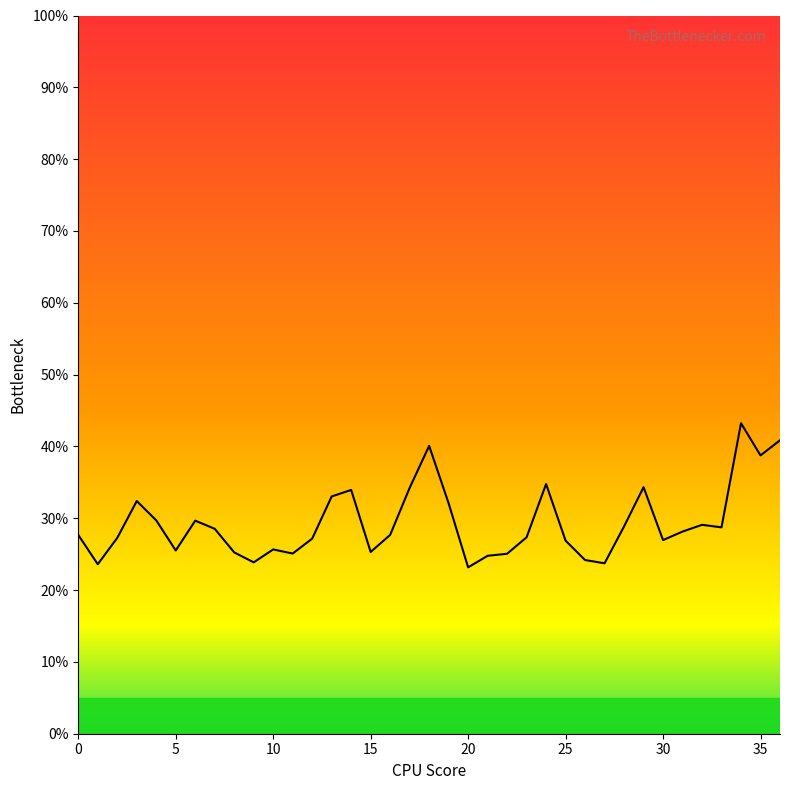

What is the difference between the maximum and minimum values?

20.1